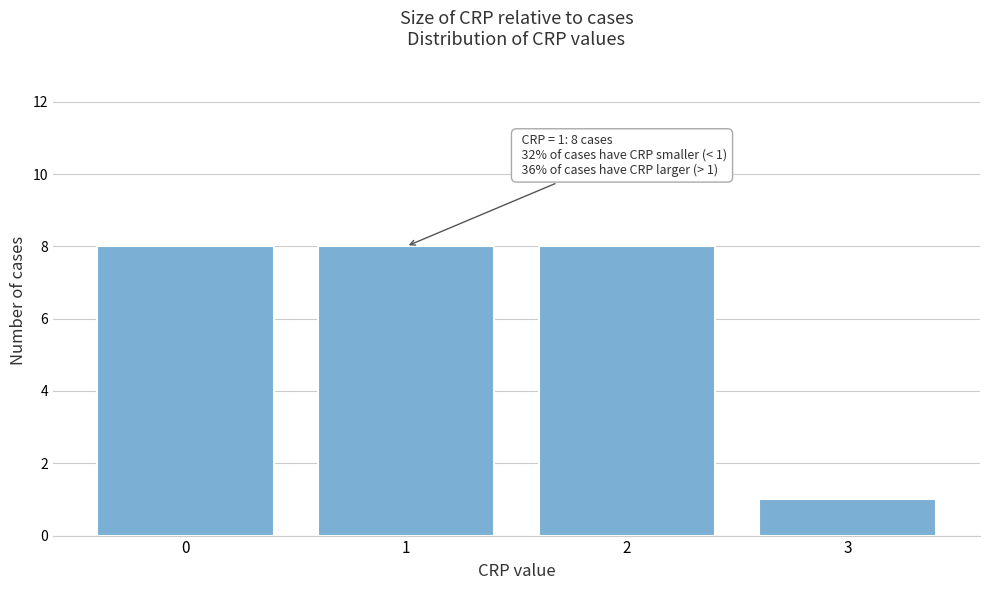

Reading left to right, transcribe all the data shown in this chart.

8	8	8	1